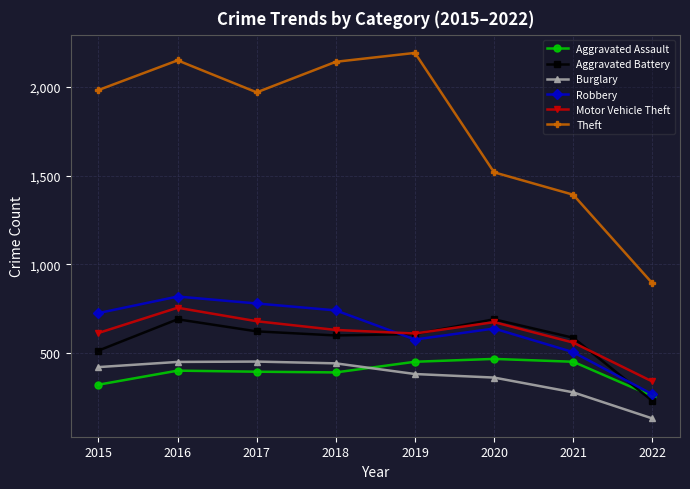

Which series changed the most between 2015 and 2016?

Aggravated Battery